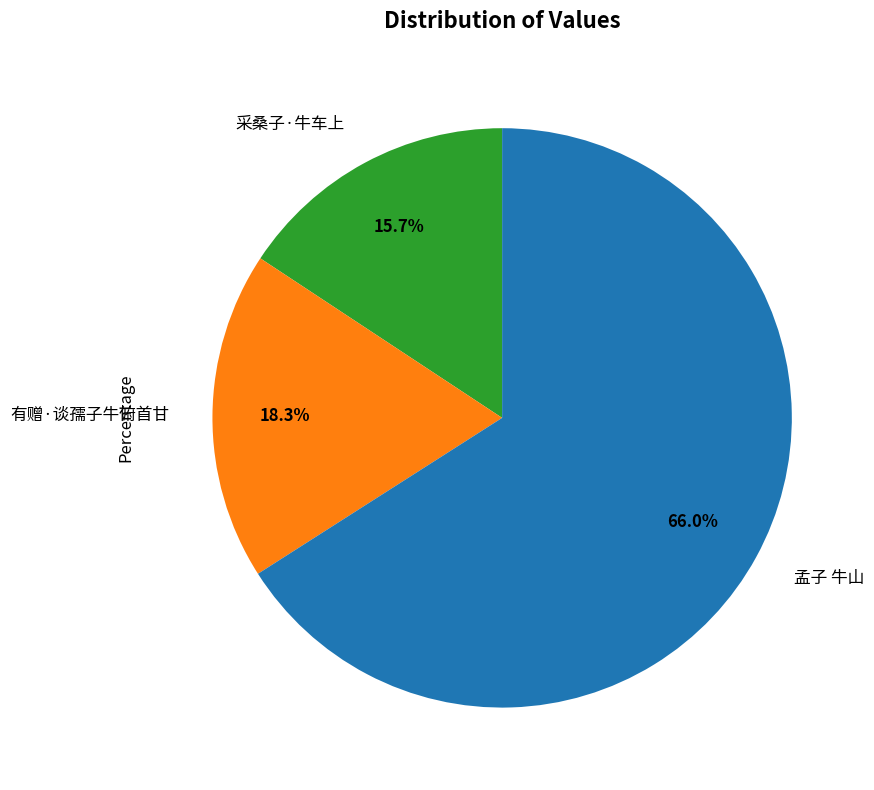

How many slices are in this pie chart?

3